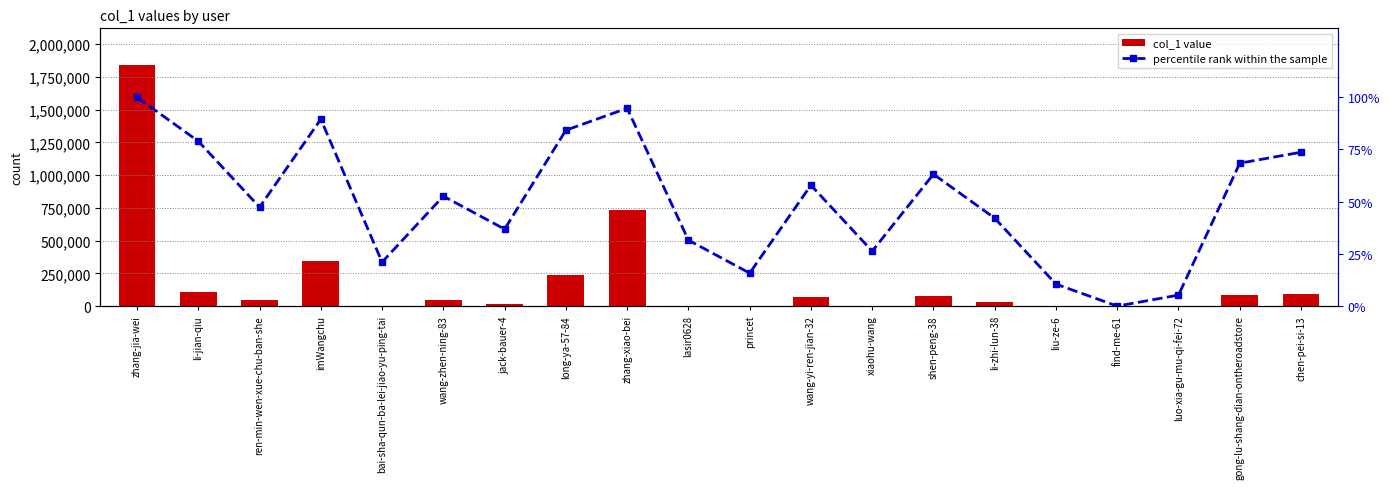

At which category does the chart reach its peak across all series?

zhang-jia-wei